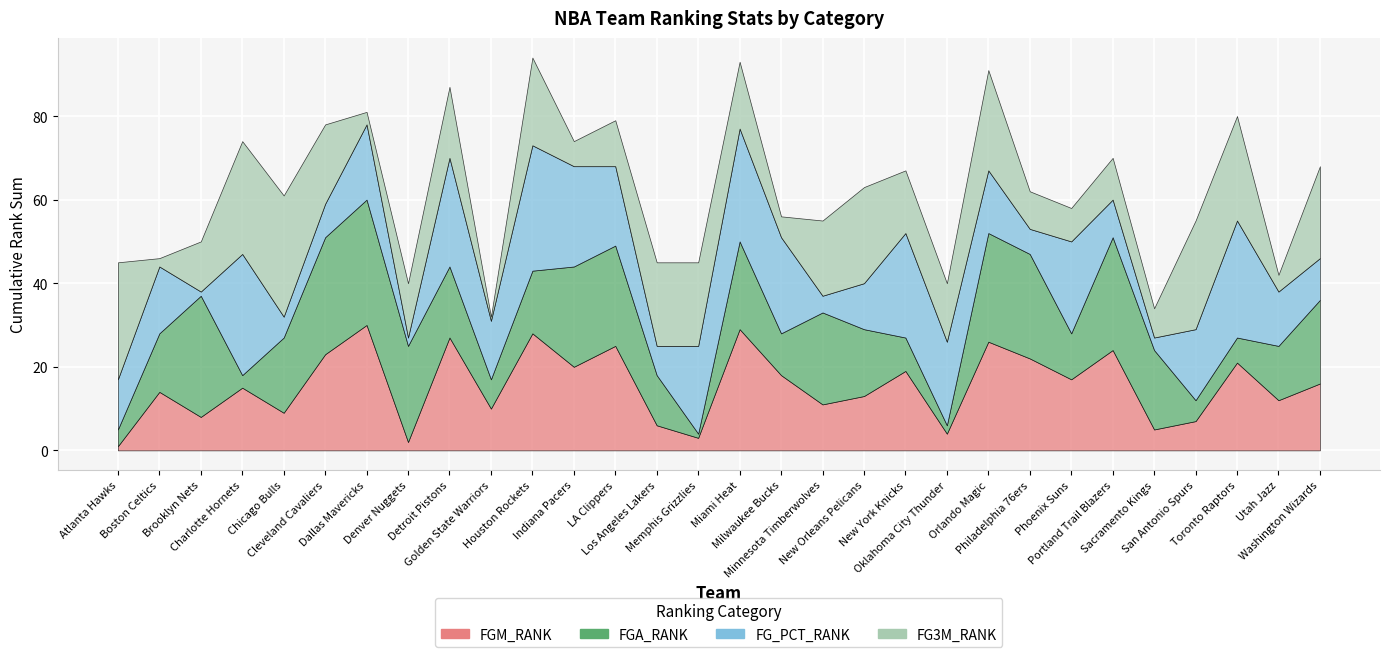

Where do FGA_RANK and FG3M_RANK first cross each other?

Atlanta Hawks and Boston Celtics